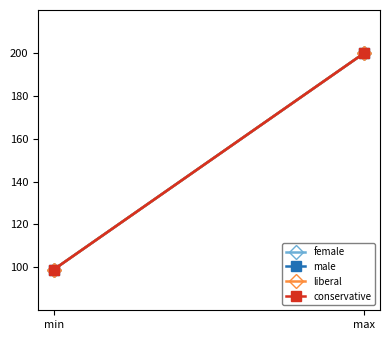

Rank the categories by conservative value from lowest to highest.

min, max